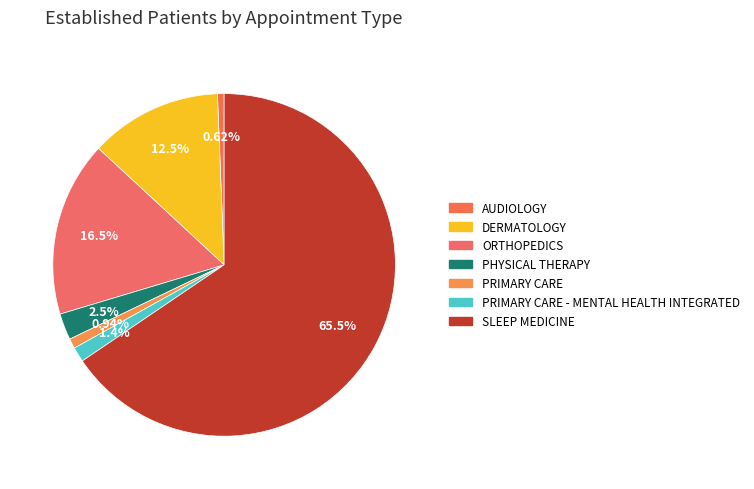

How many slices are in this pie chart?

7